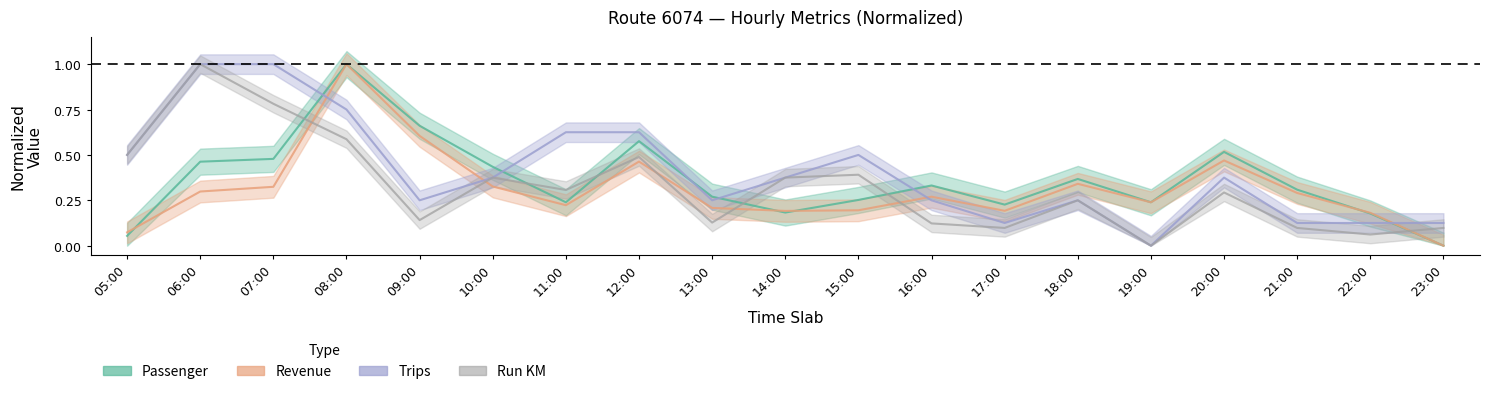

True or false: Revenue and Passenger intersect in this chart.

True